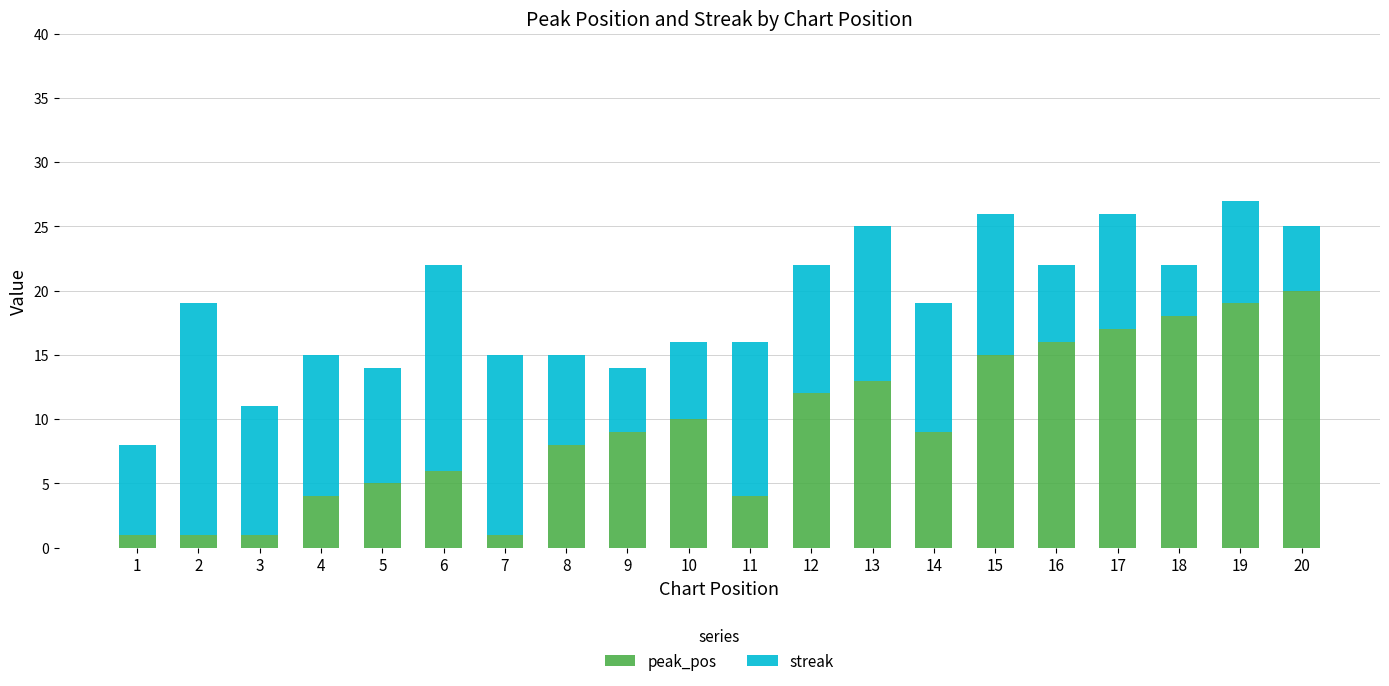

What is the maximum value for peak_pos?

20